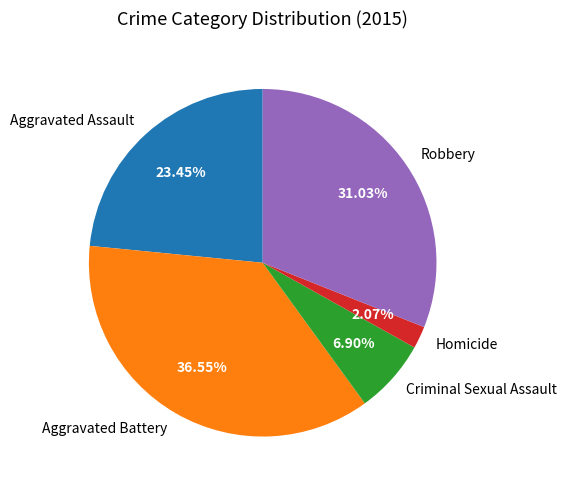

Do Homicide and Robbery together represent more than half of the pie?

No